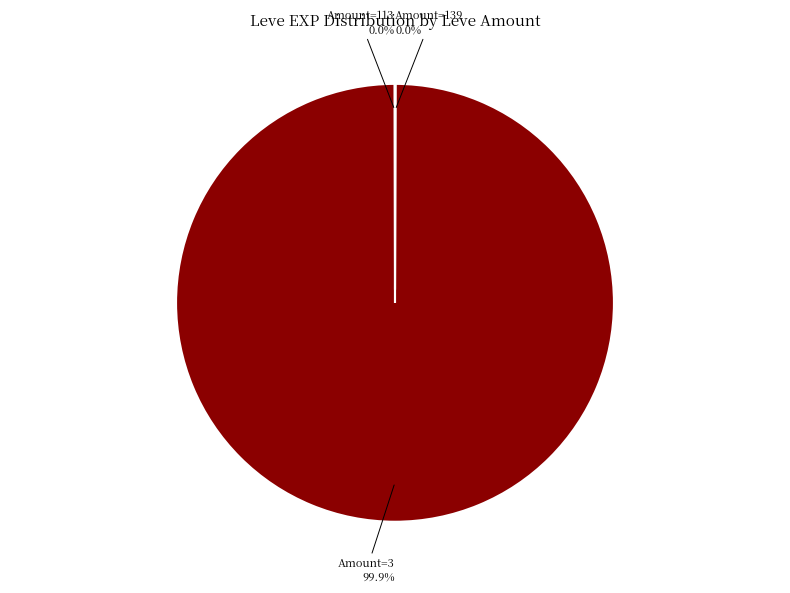

Does any single category account for the majority?

Yes